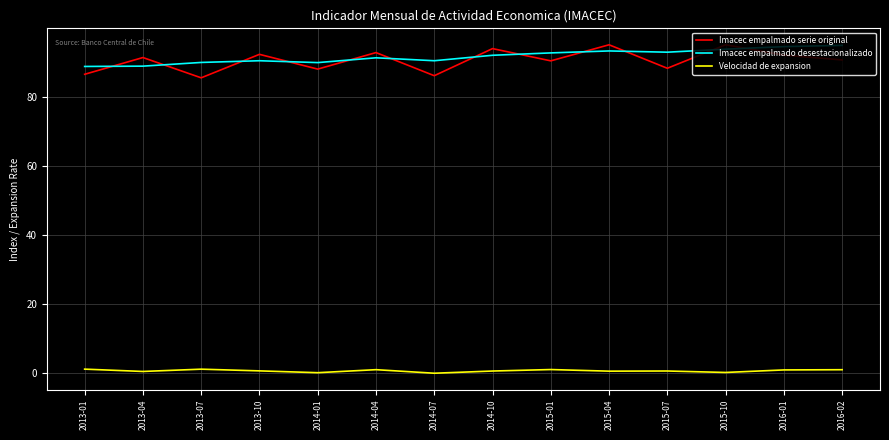

What is the spread (max minus min) of values at 2016-02?

94.0